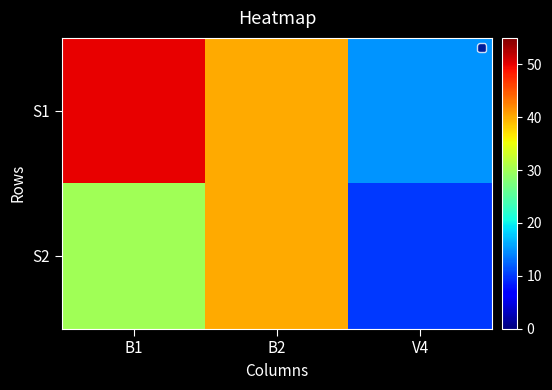

Which has a higher value, B1 or B2?

B1